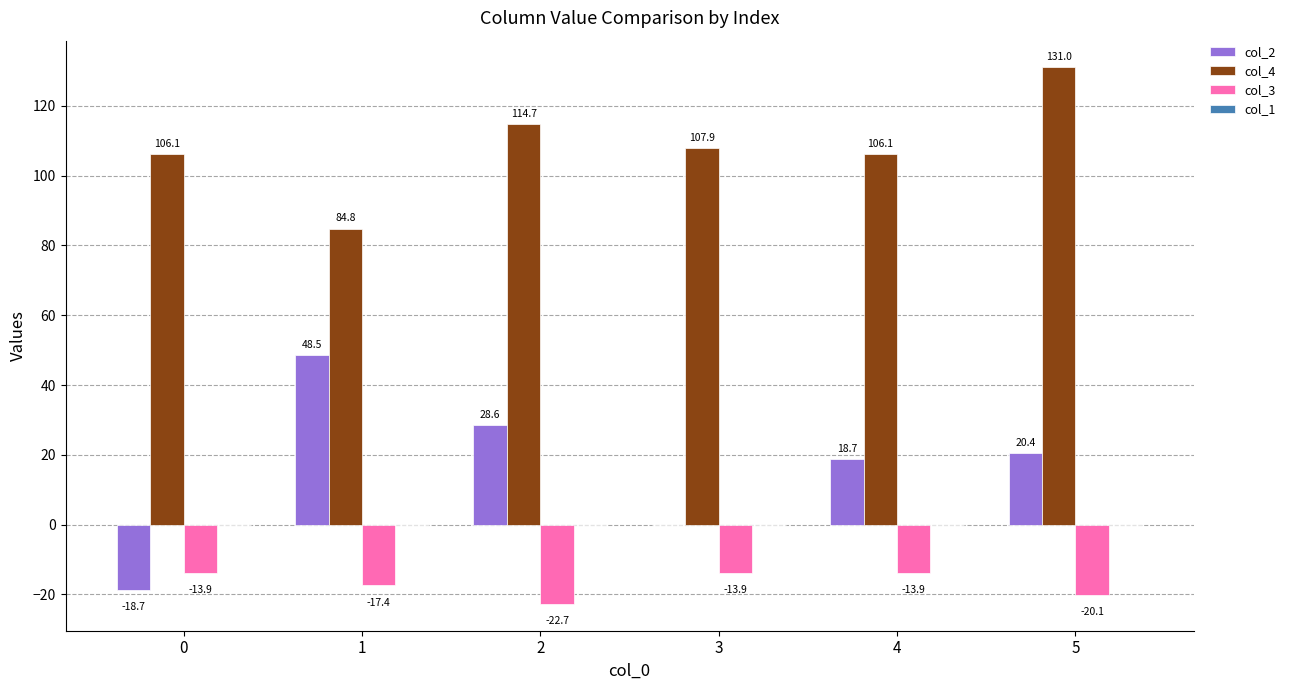

Where does the col_2 series first go above 20?

1